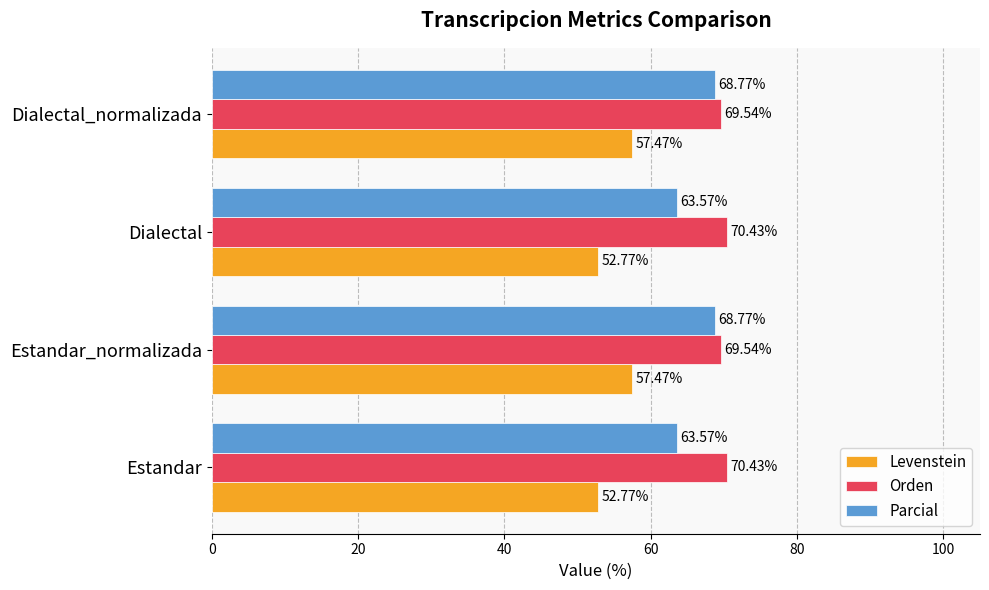

What are all the series names shown in the legend?

Levenstein, Orden, Parcial